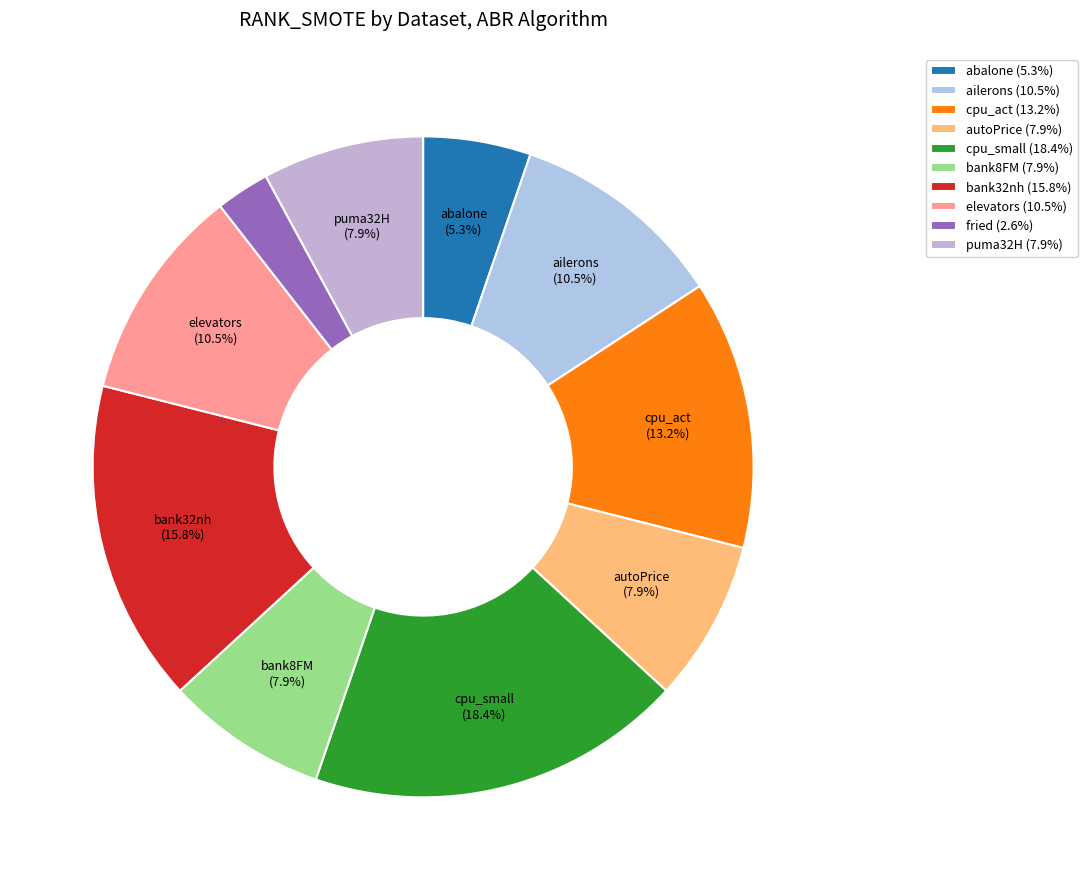

The fried slice represents 3% of the pie. True or false?

True